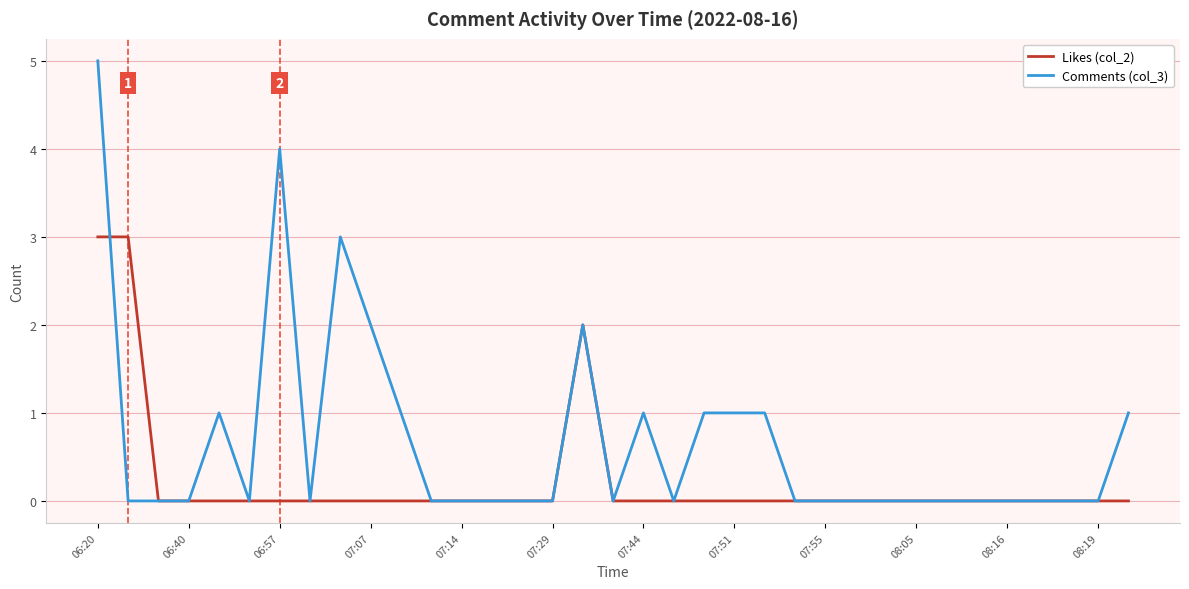

Which series has the largest total across all categories?

Comments (col_3)